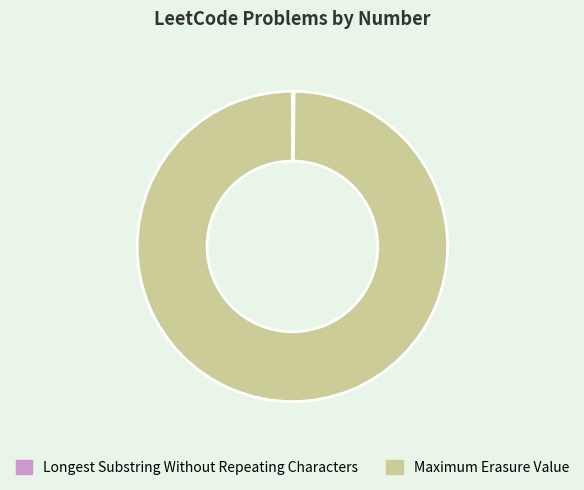

What is the majority slice?

Maximum Erasure Value